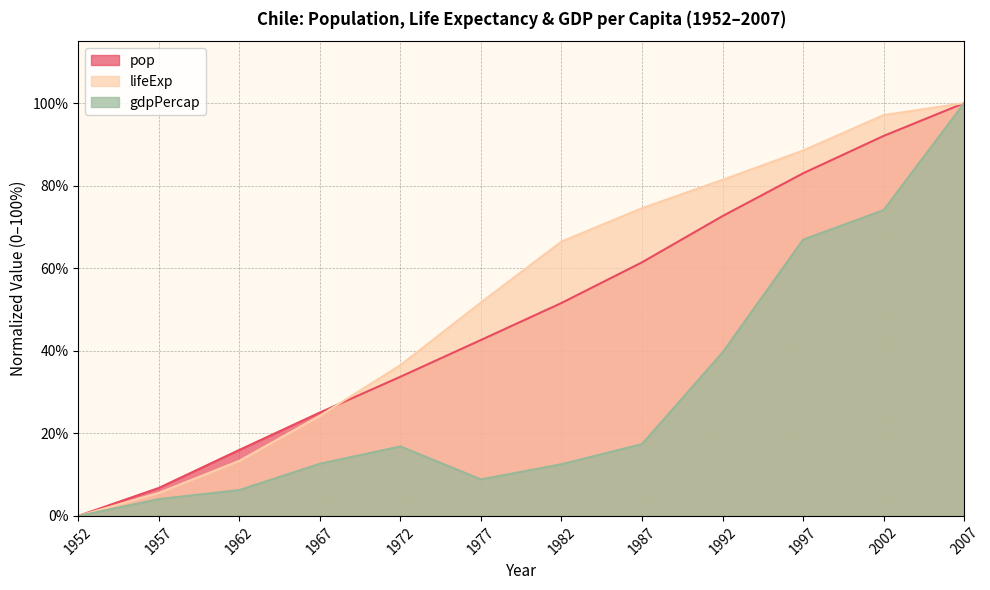

What are all the series names shown in the legend?

pop, lifeExp, gdpPercap